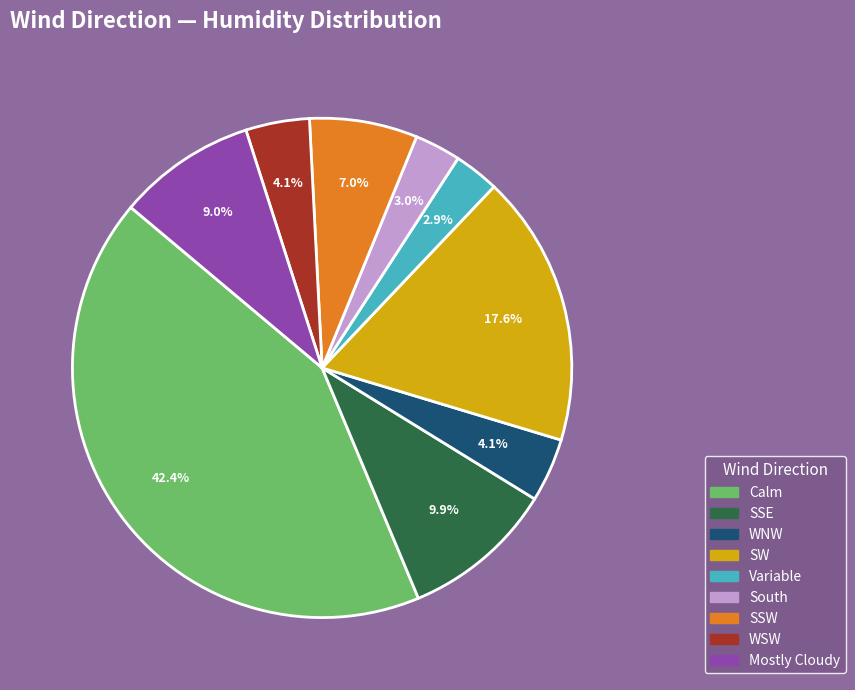

To the nearest percent, what is the average slice percentage?

11%